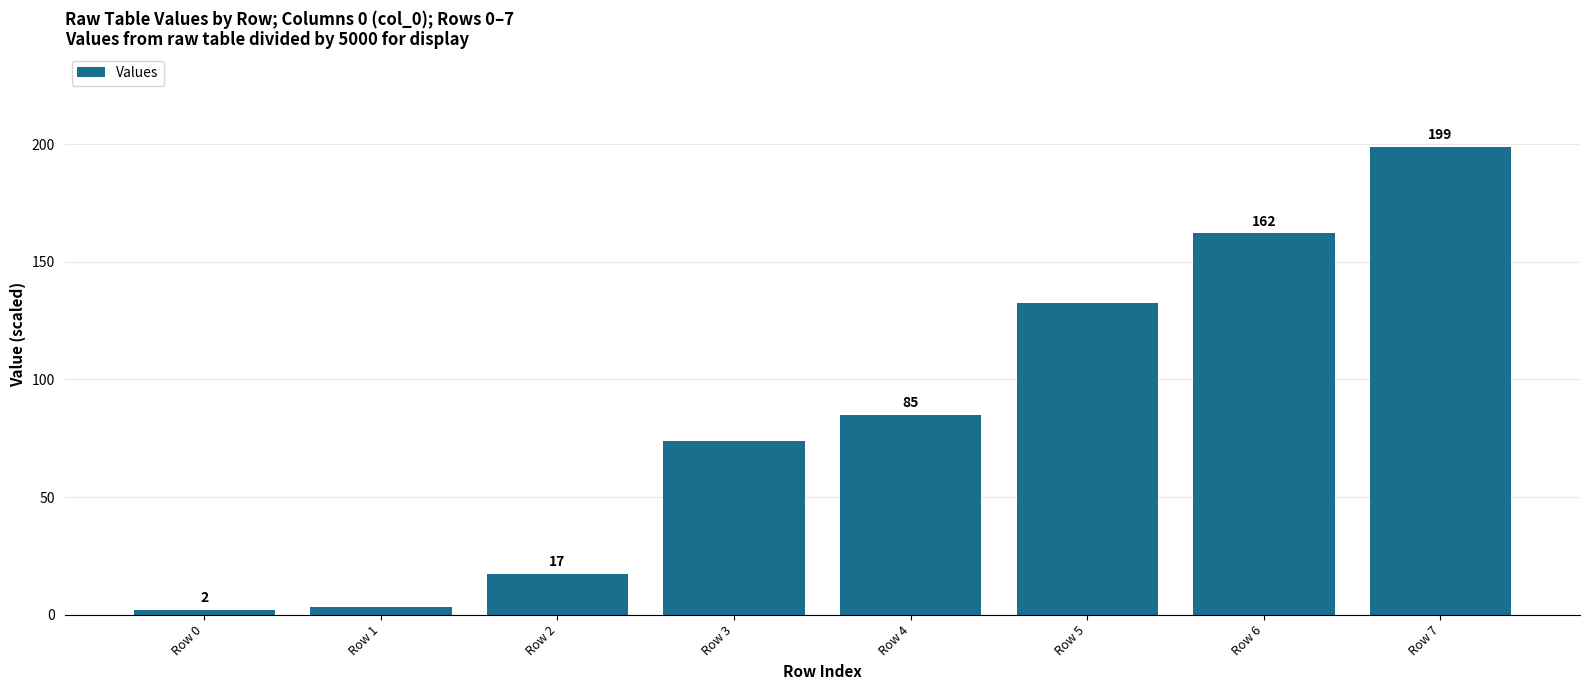

What is the difference between the values at Row 5 and Row 1?

129.1